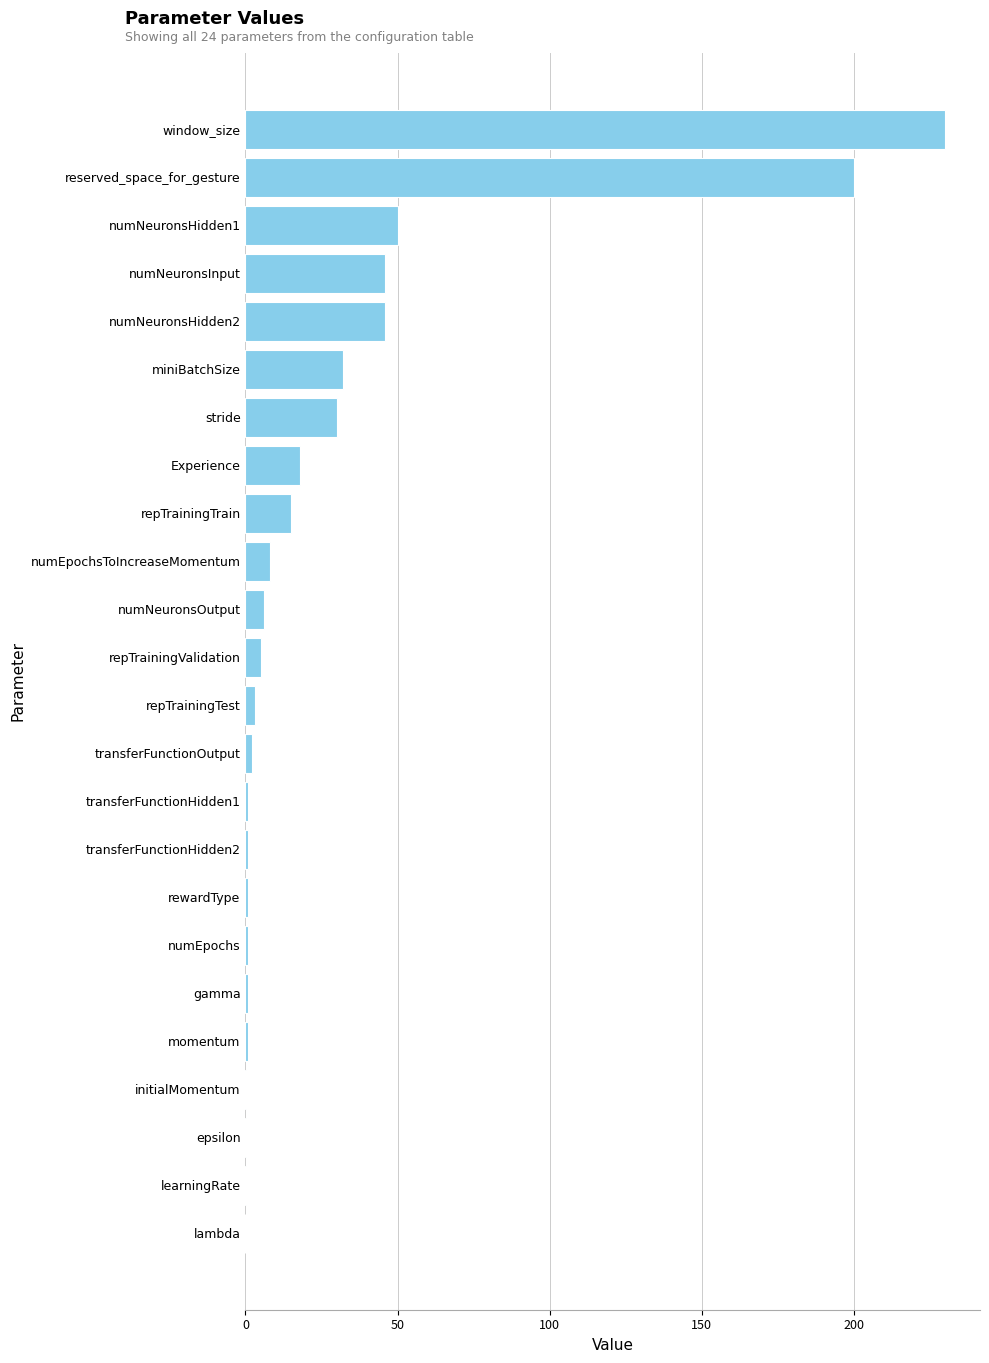

What is the sum of all values?

697.6